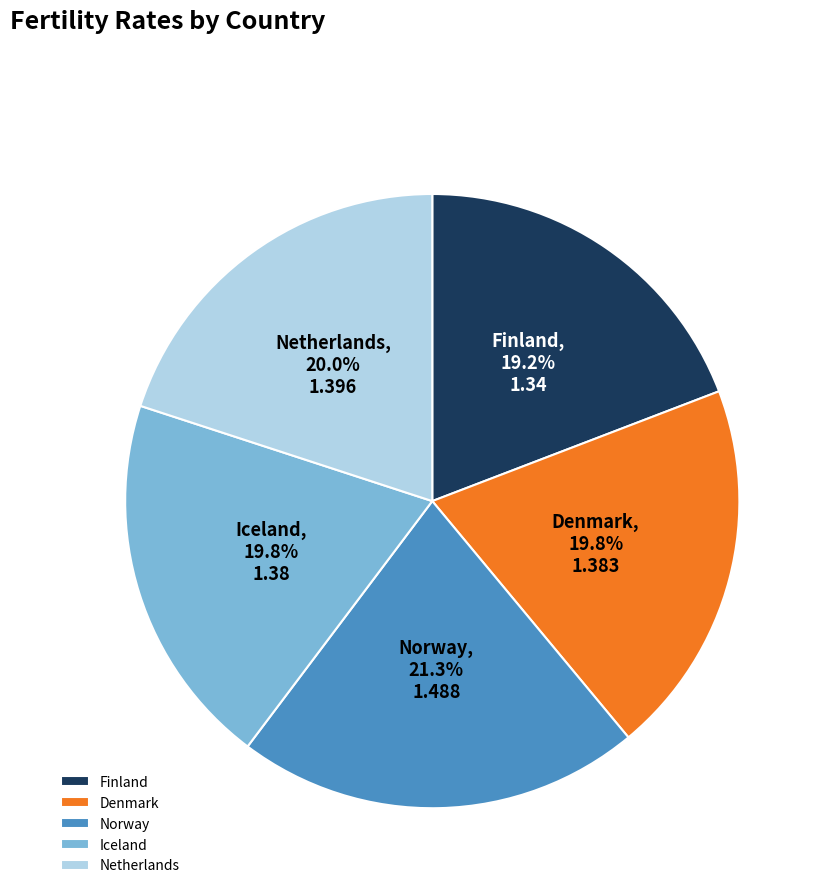

How many slices are in this pie chart?

5